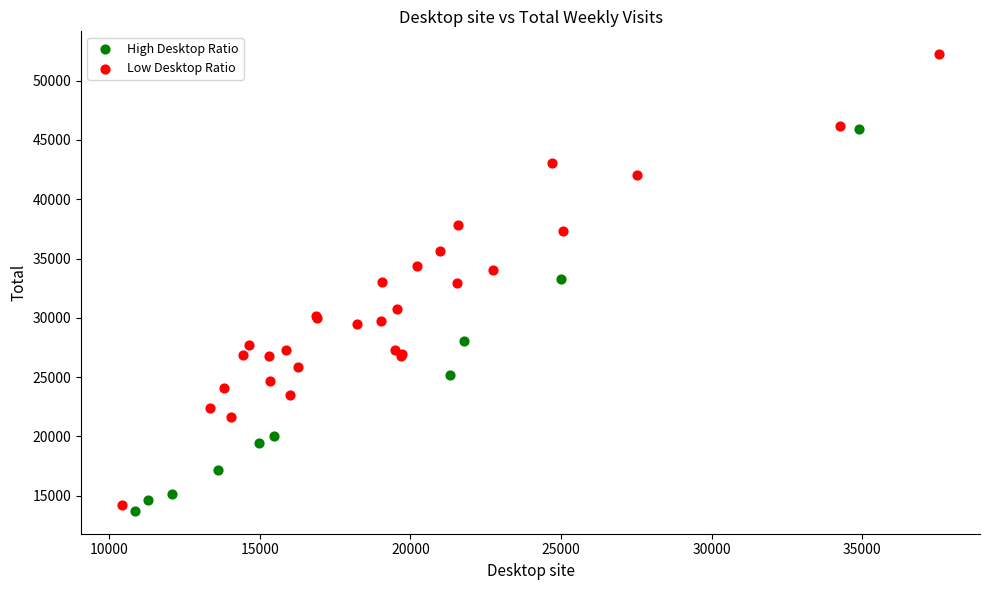

Which series contains the lowest Y value?

High Desktop Ratio